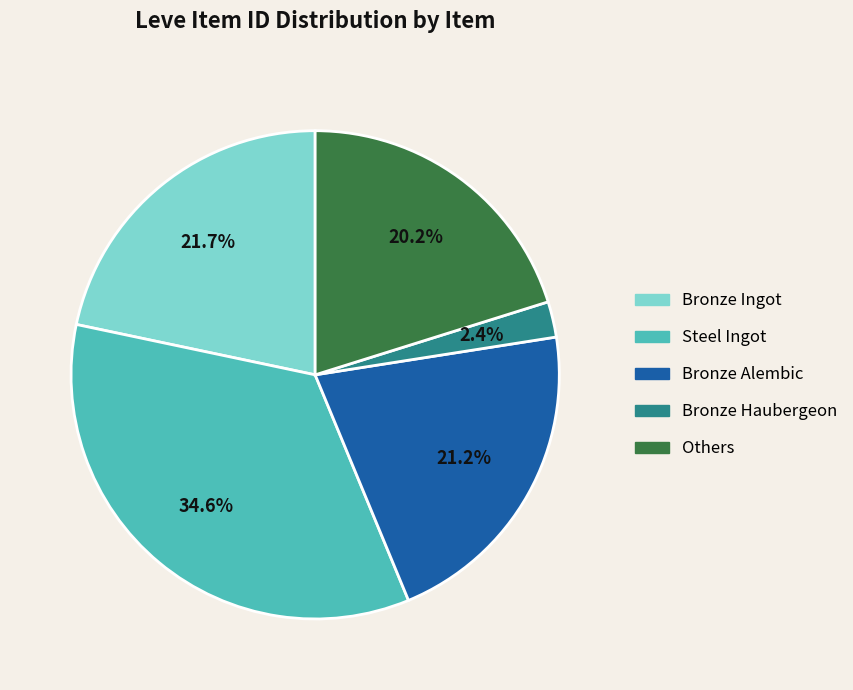

Is there any slice that represents more than half of the pie?

No